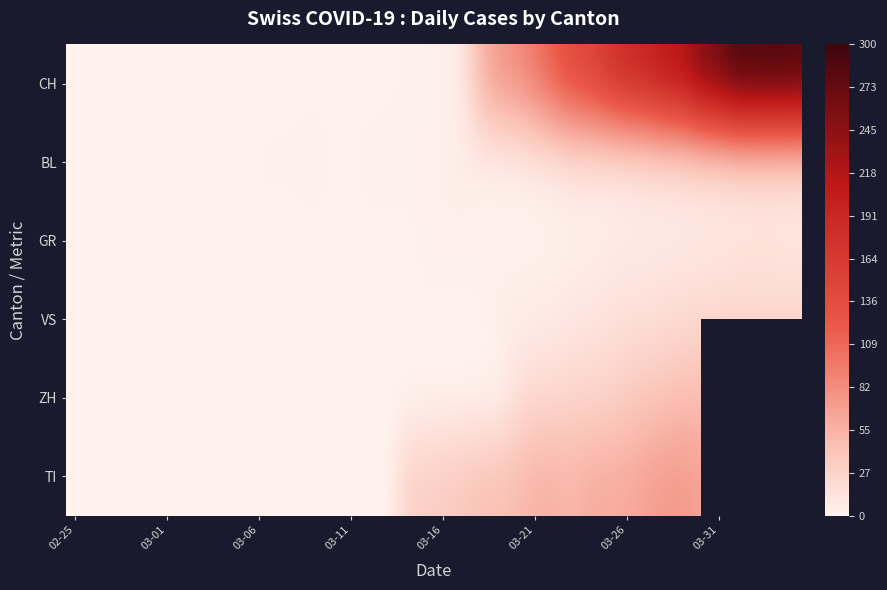

What is the highest value of the BL series?

18.0